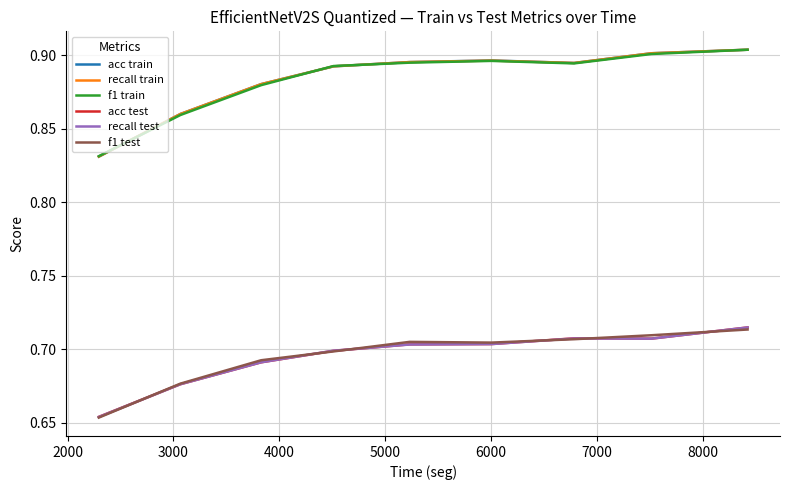

True or false: f1 test and recall train intersect in this chart.

False